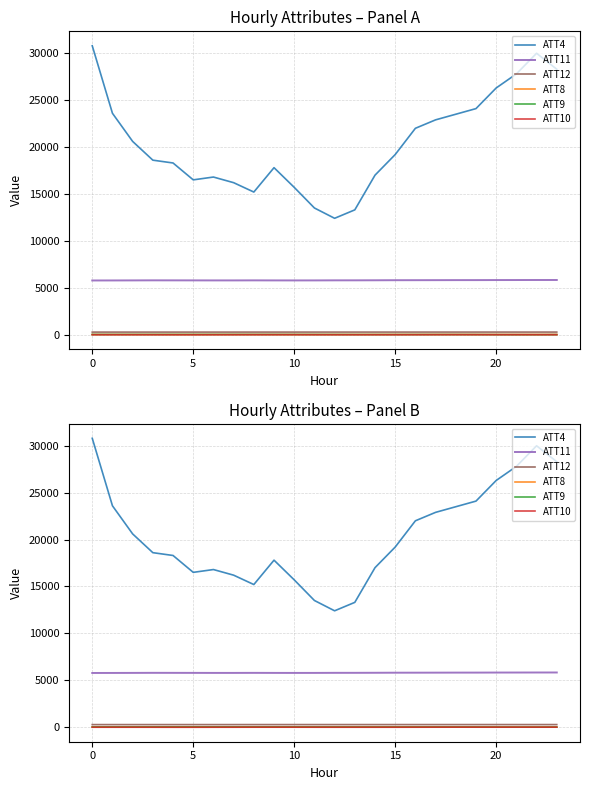

What is the sum of all ATT12 values?

6325.7